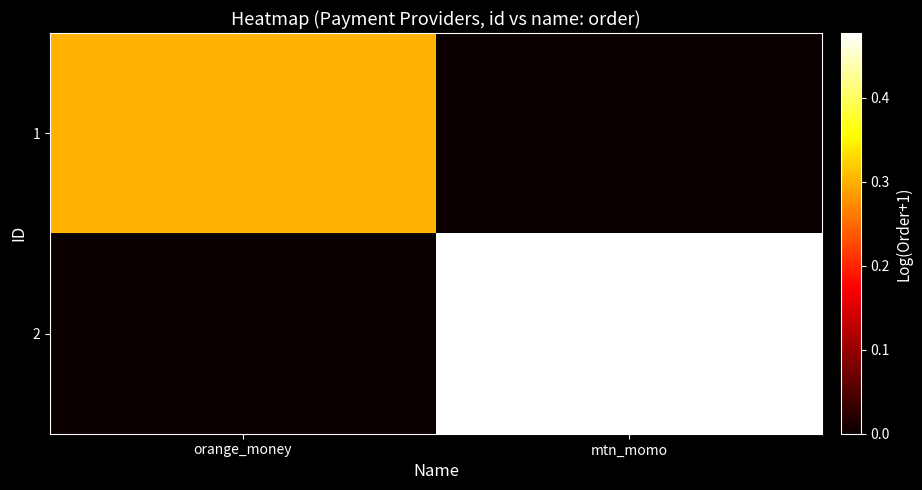

Which label corresponds to the largest value in the chart?

mtn_momo